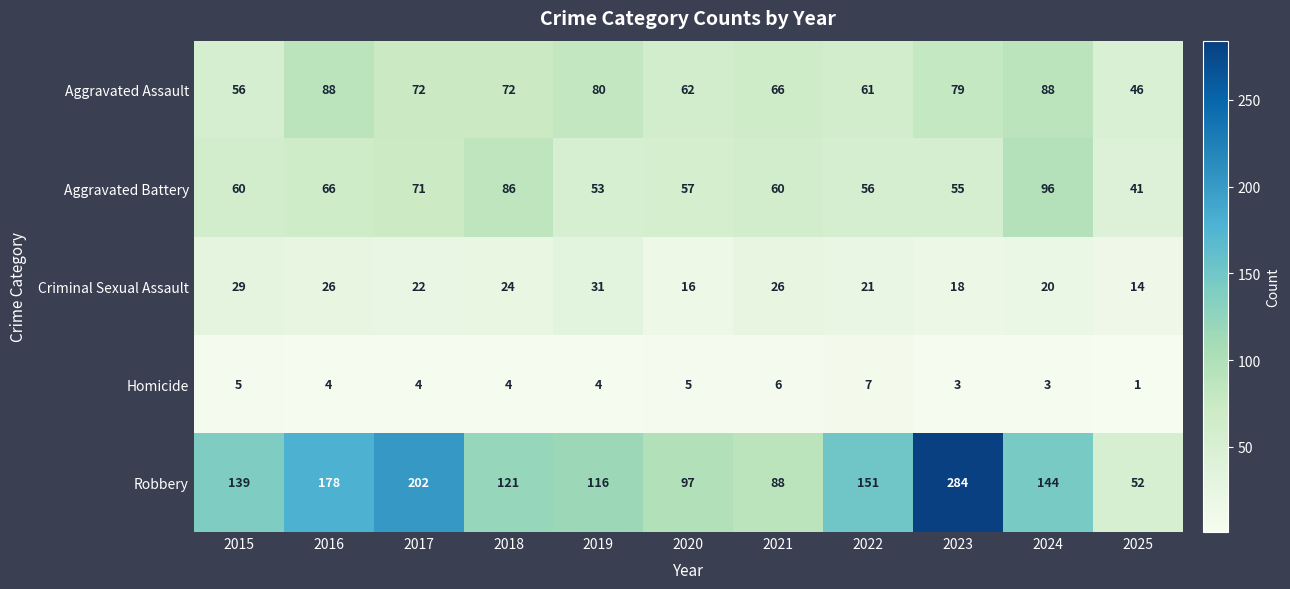

Which series has the widest spread of values?

Robbery